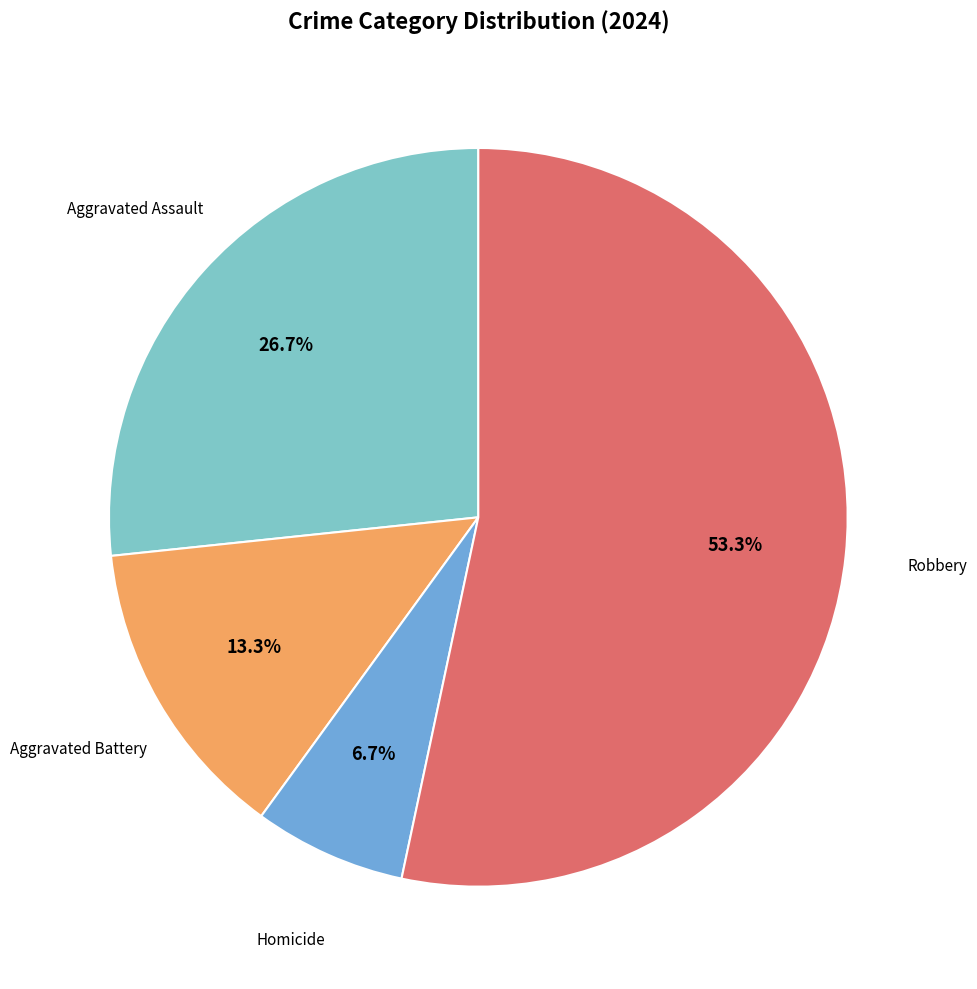

Does any single category account for the majority?

Yes